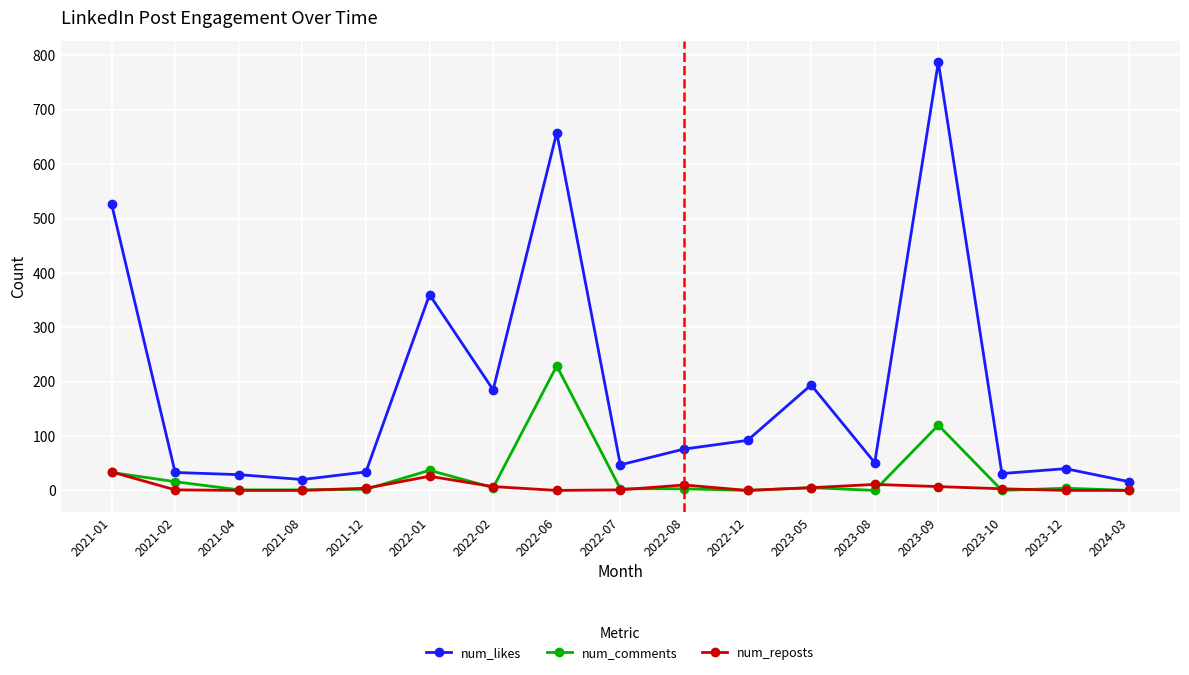

What is the sum of the num_reposts values at 2023-10 and 2023-12?

3